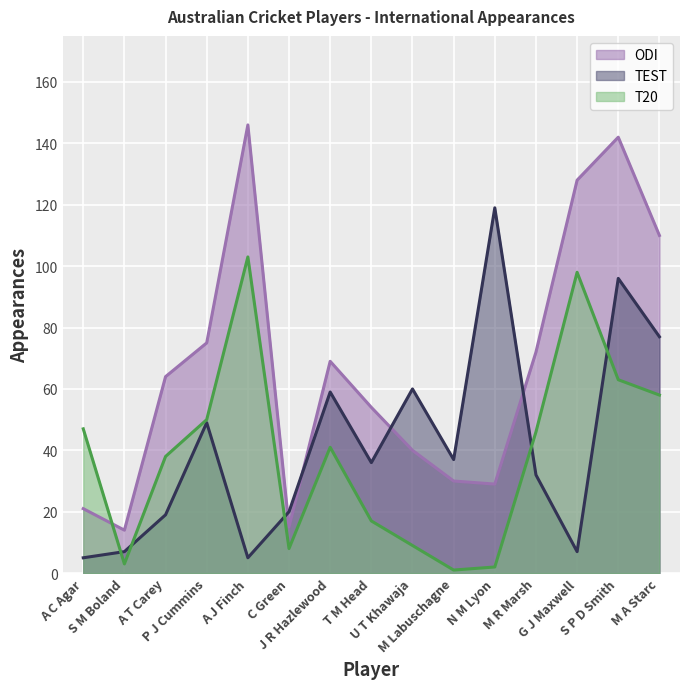

Reading left to right, extract all data points from this chart.

TEST: 5	7	19	49	5	20	59	36	60	37	119	32	7	96	77
ODI: 21	14	64	75	146	15	69	54	40	30	29	72	128	142	110
T20: 47	3	38	50	103	8	41	17	9	1	2	46	98	63	58